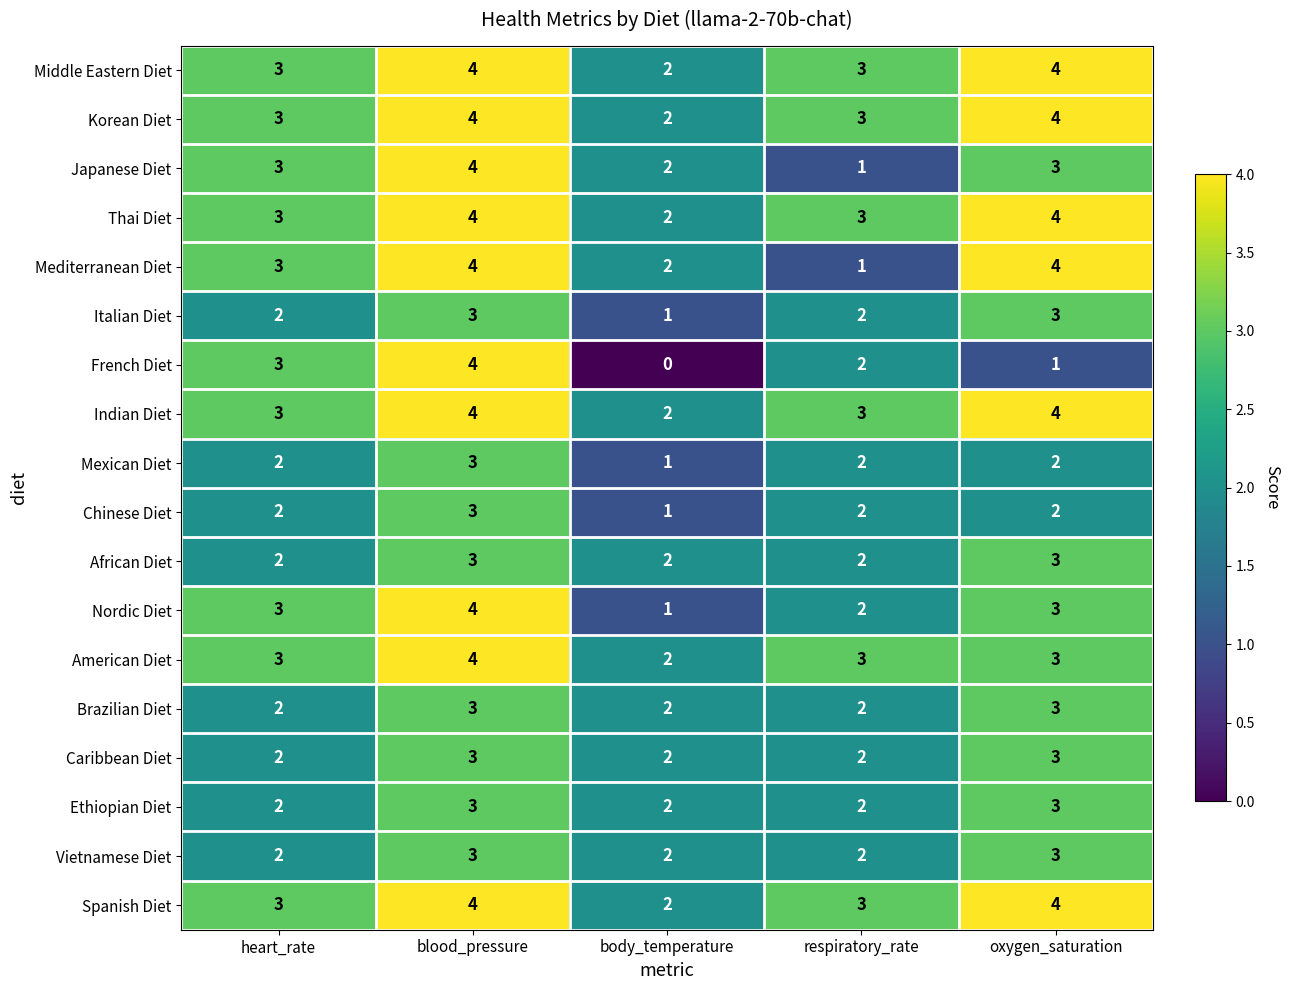

At which label is French Diet closest to 2?

respiratory_rate